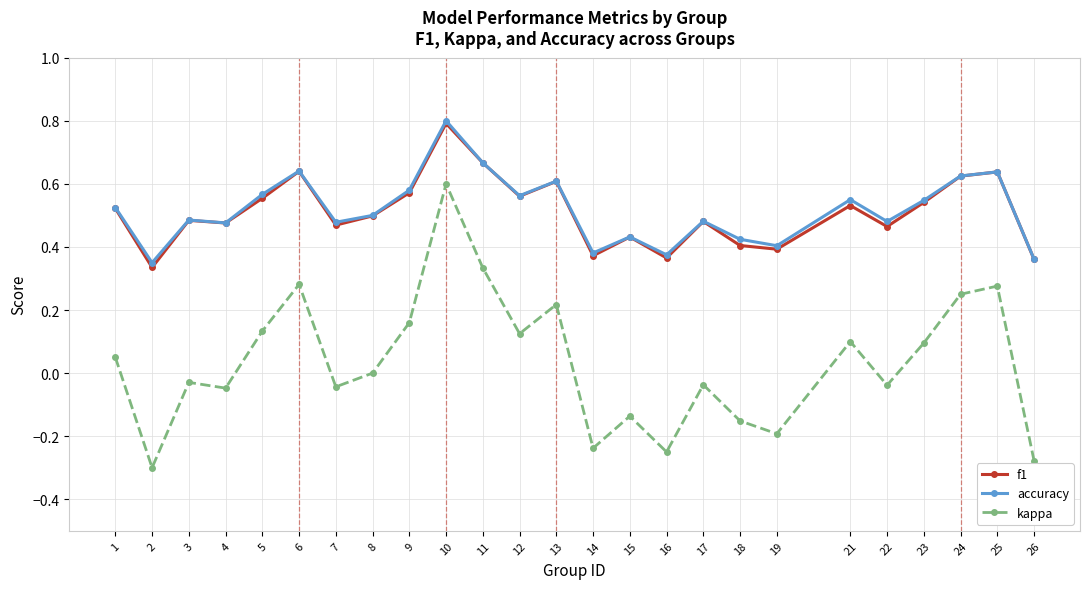

Is the value of f1 at 3 greater than the value of kappa at 4?

Yes